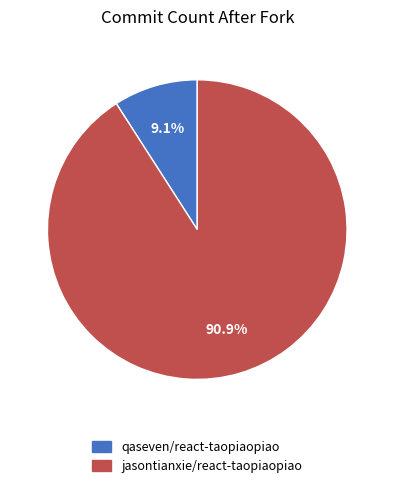

The jasontianxie/react-taopiaopiao slice represents 83% of the pie. True or false?

False